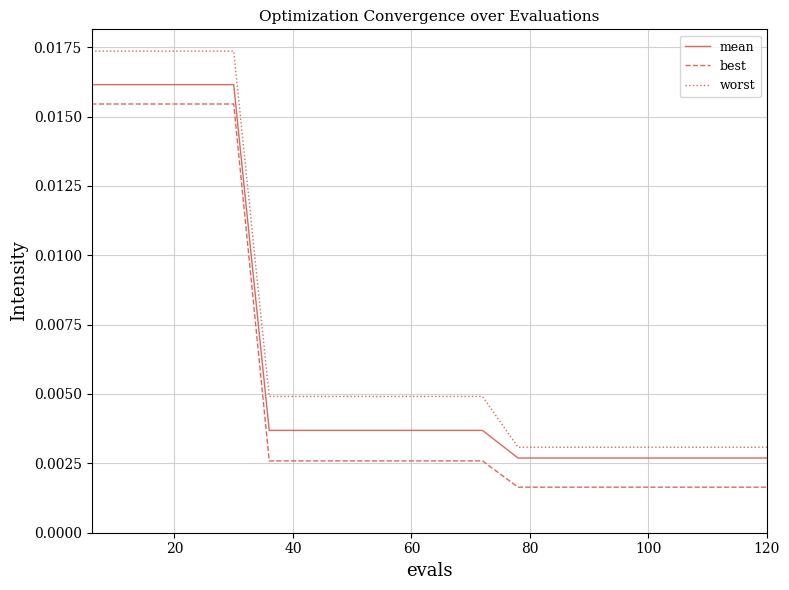

List the series in order of their peak value, highest first.

worst, mean, best